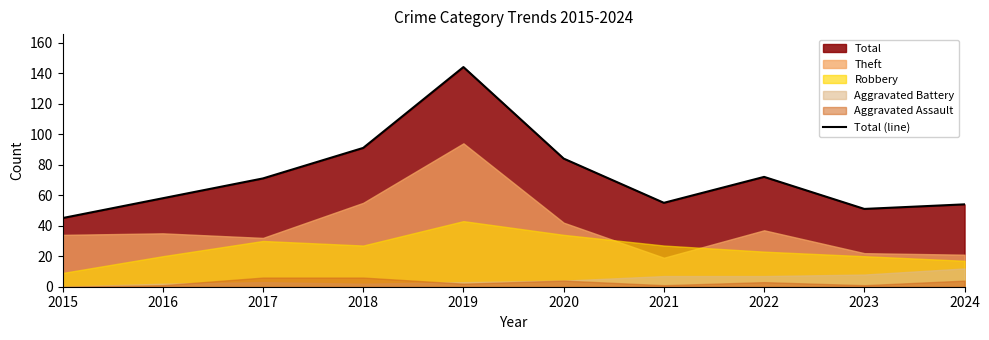

What is the difference between the values at 2018 and 2019?

53